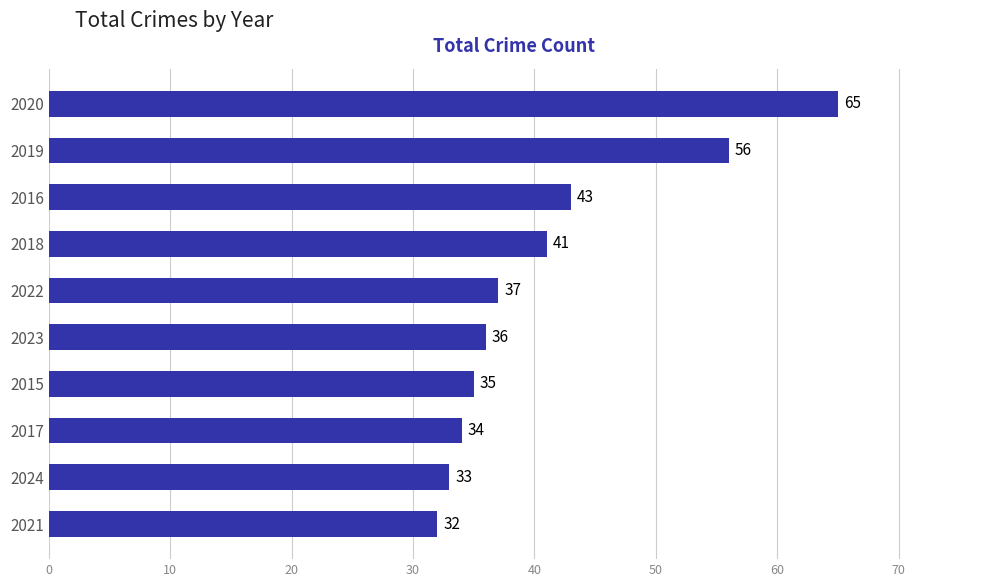

True or false: the data shows 41 at 2018.

True